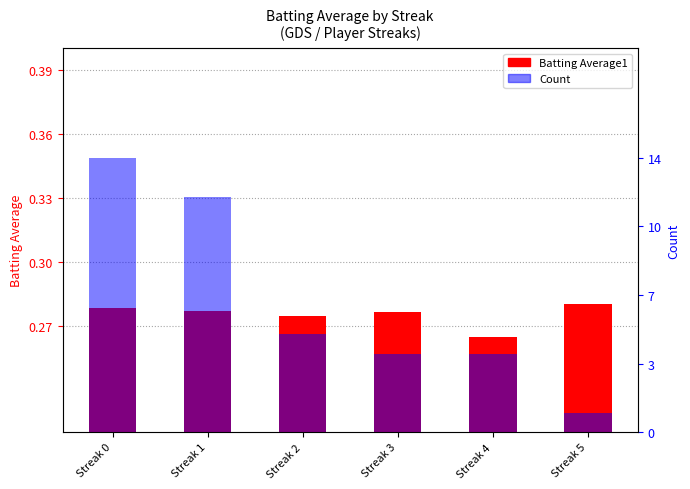

At which category is the sum across all series the highest?

Streak 0